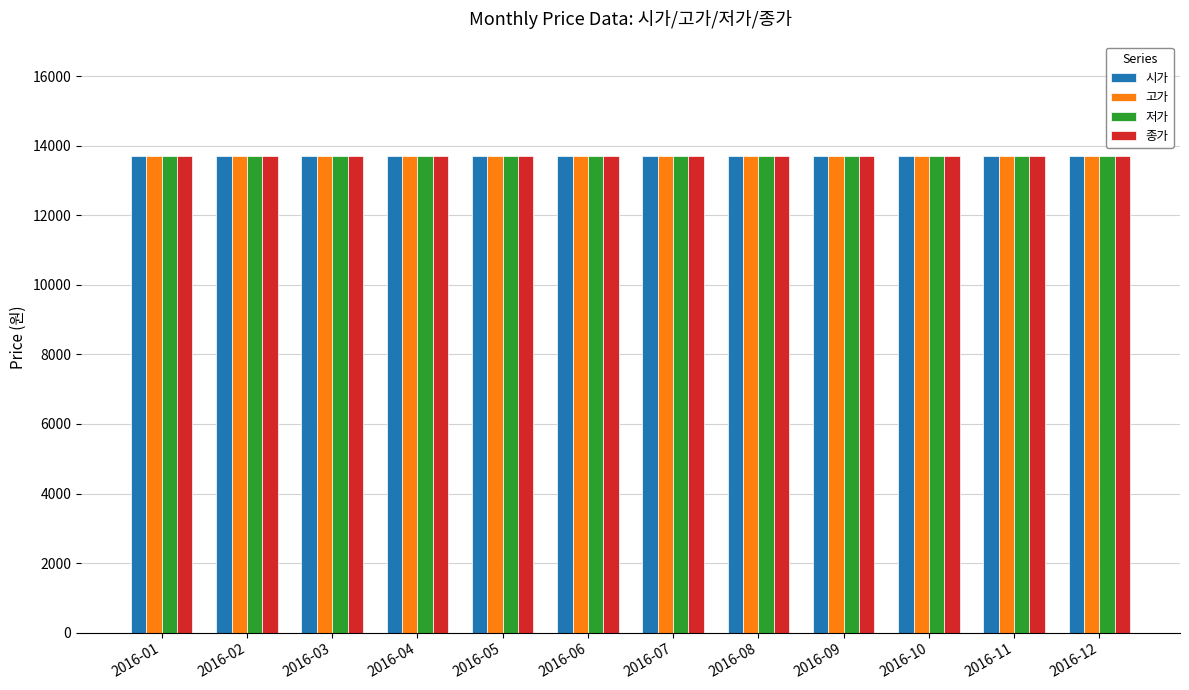

Which series changed the most between 2016-02 and 2016-08?

시가